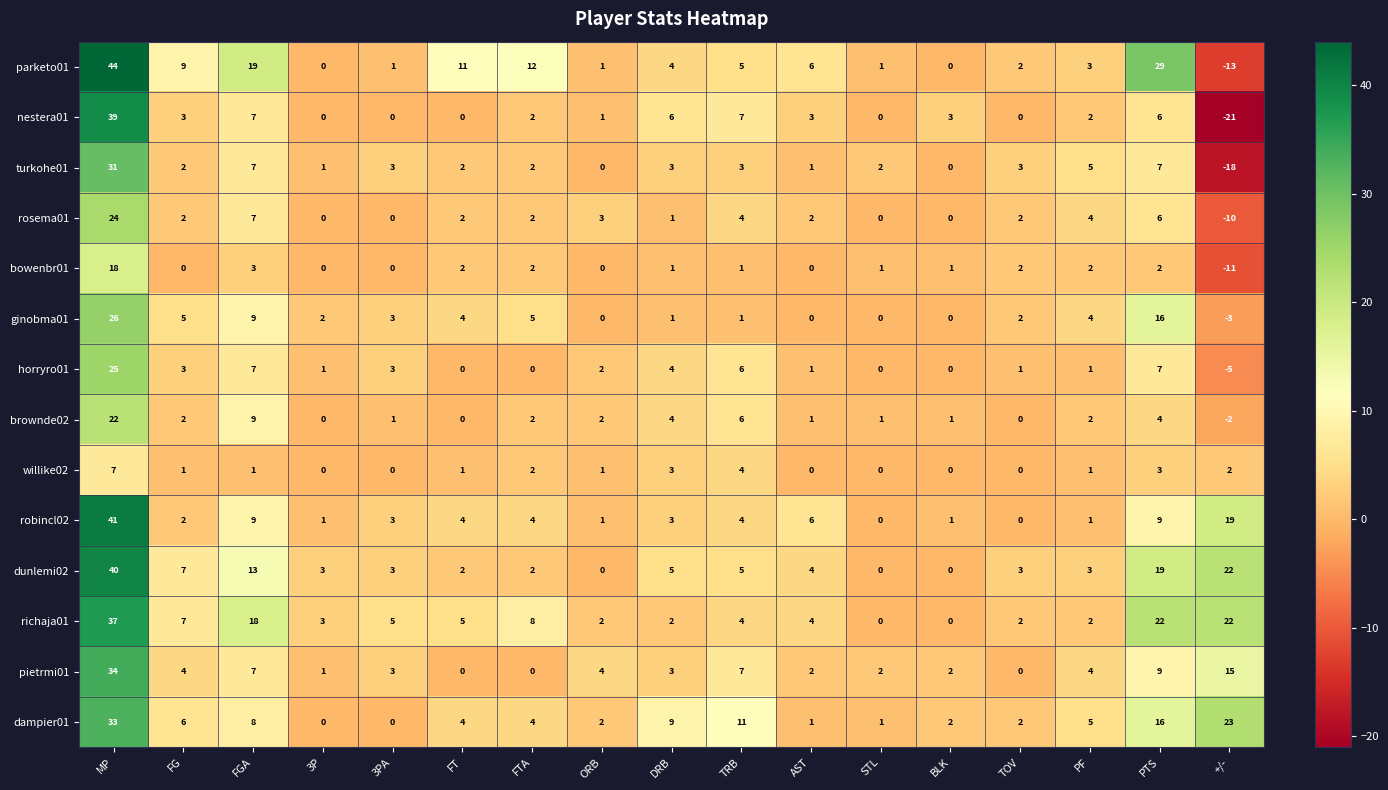

What is the difference between the brownde02 values at PTS and AST?

3